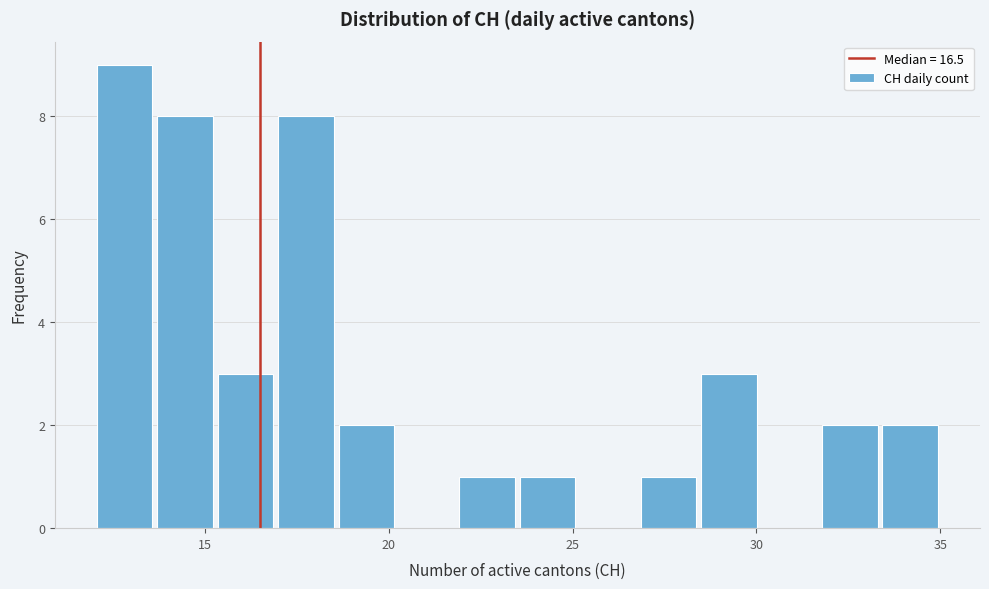

Around what value on the x-axis is the tallest bar? Give the approximate position of its centre, as read against the axis.

13.0